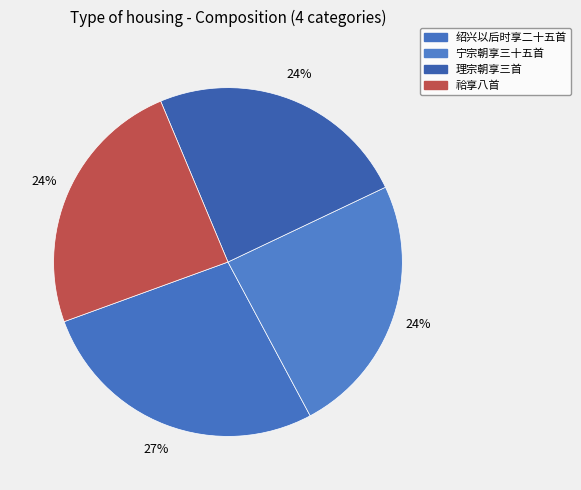

Which slice is the largest?

绍兴以后时享二十五首 其二 迎神用《兴安》。